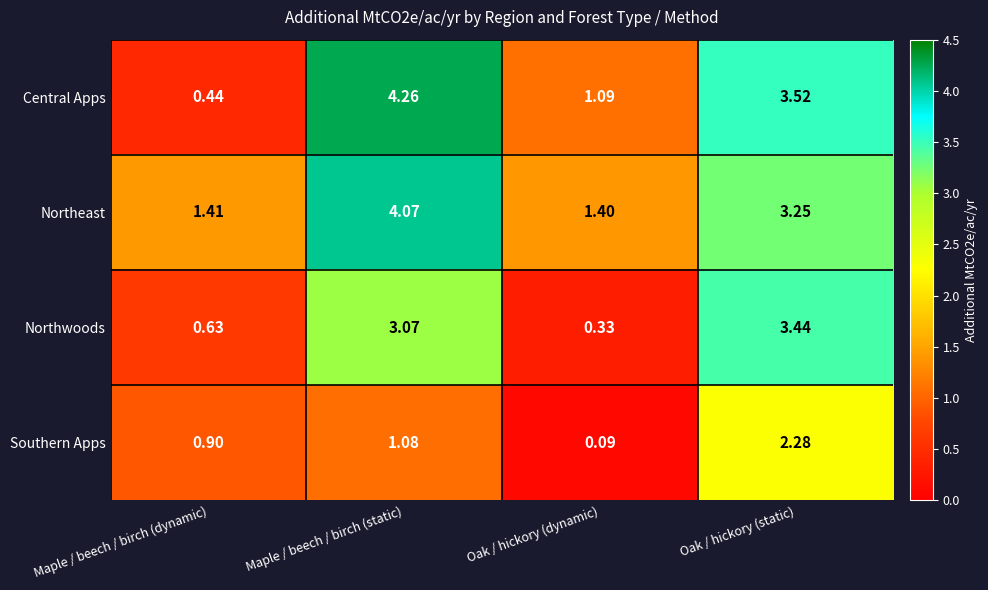

Which series has the largest total across all categories?

Northeast